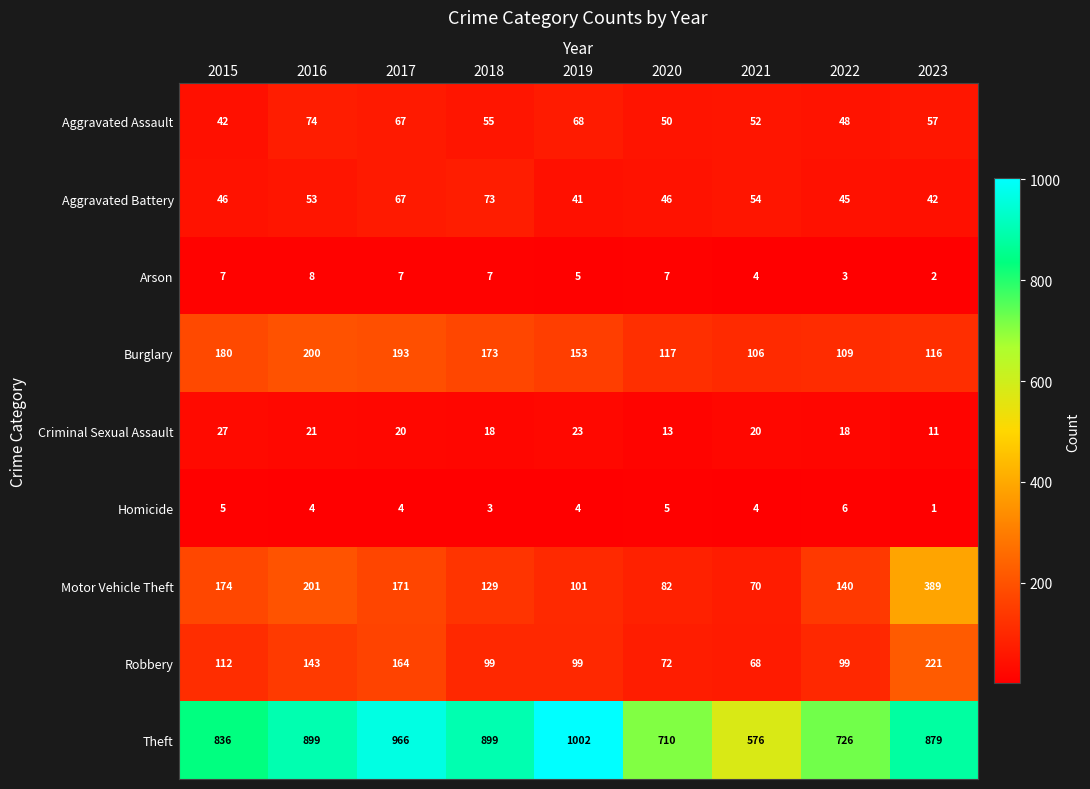

What is the spread (max minus min) of values at 2016?

895